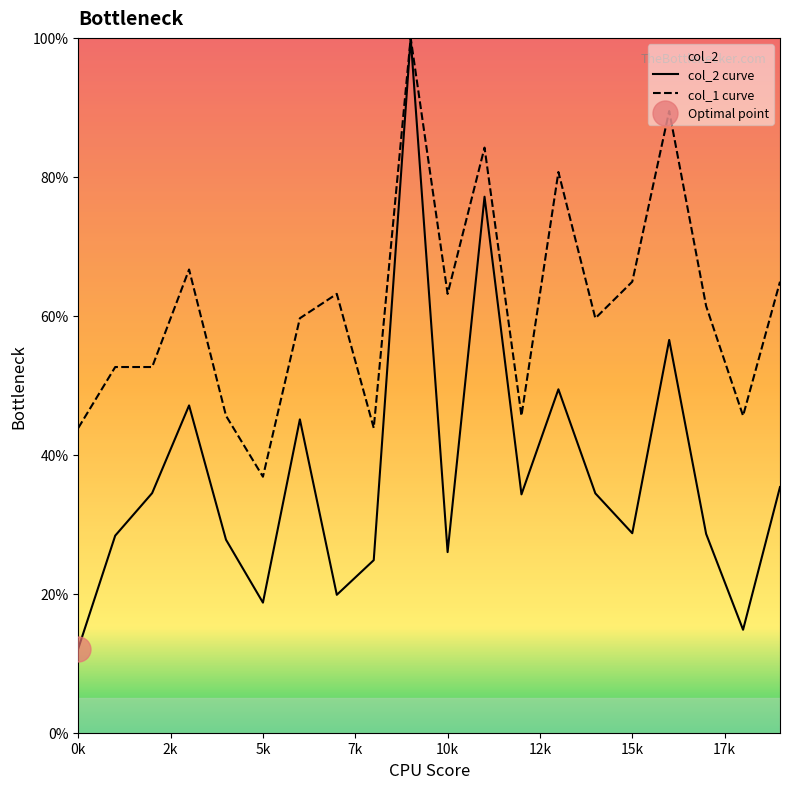

How many data points in col_2 are above 34?

10